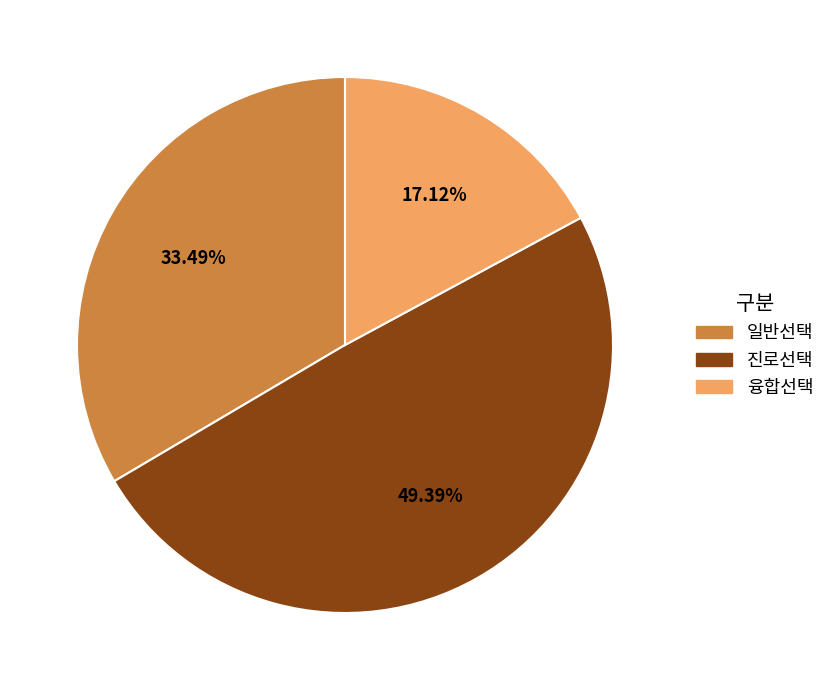

To the nearest percent, what is the combined percentage of 진로선택 and 일반선택?

83%